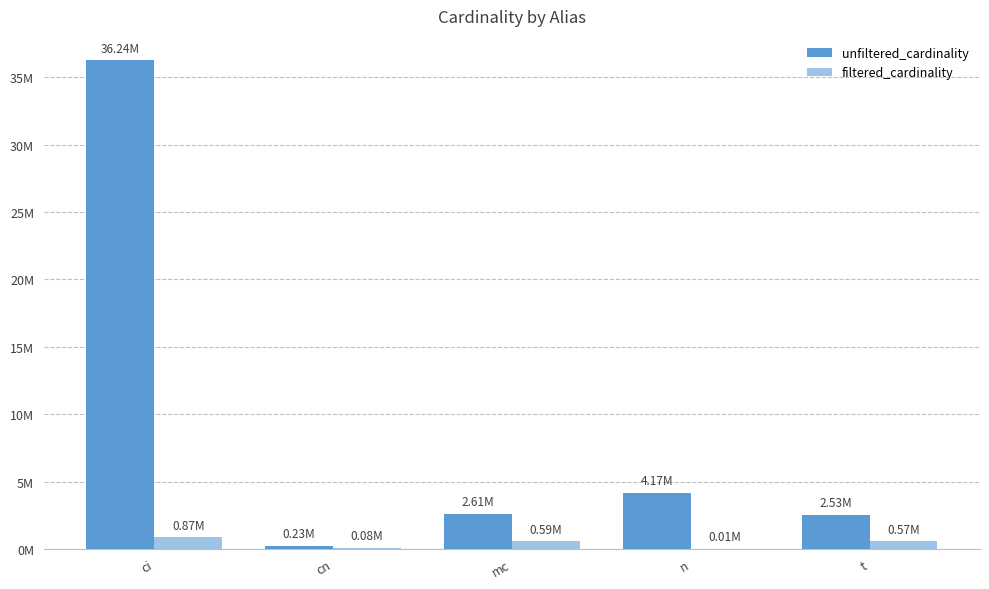

What are all the series names shown in the legend?

unfiltered_cardinality, filtered_cardinality